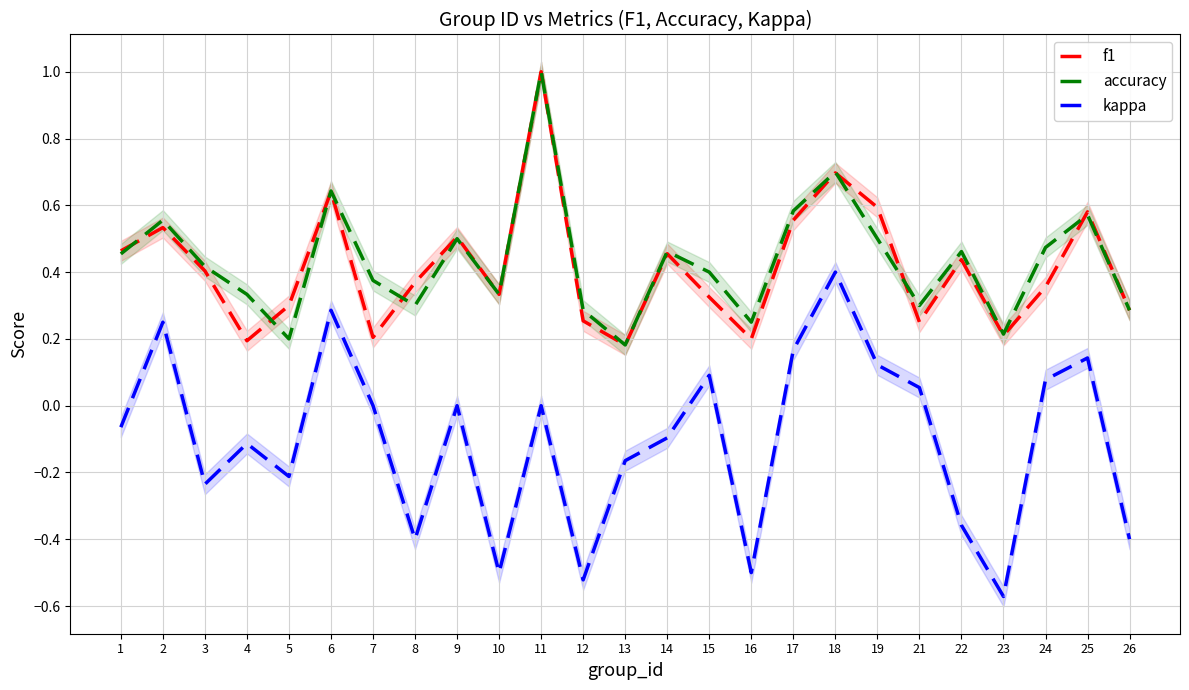

List the labels in order of f1 value, largest first.

11, 18, 6, 19, 25, 17, 2, 9, 1, 14, 22, 3, 8, 24, 10, 15, 5, 26, 12, 21, 23, 7, 16, 4, 13